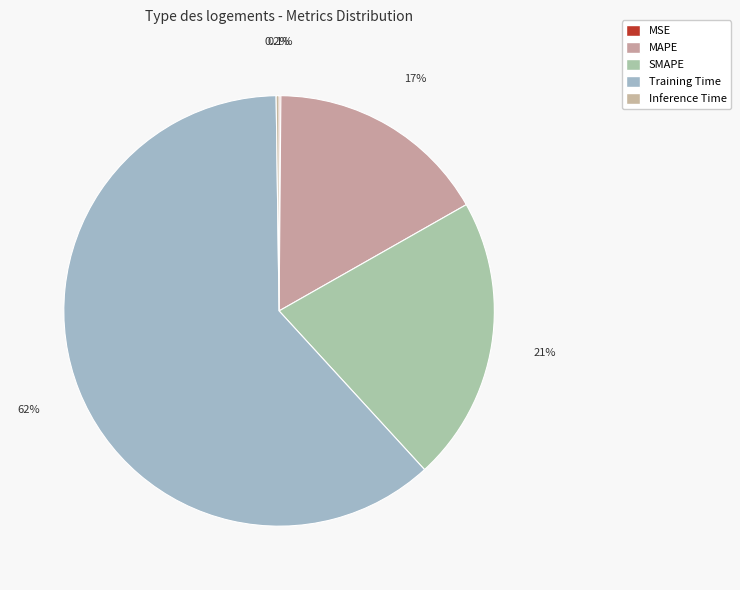

Which has a higher value, Training Time or Inference Time?

Training Time